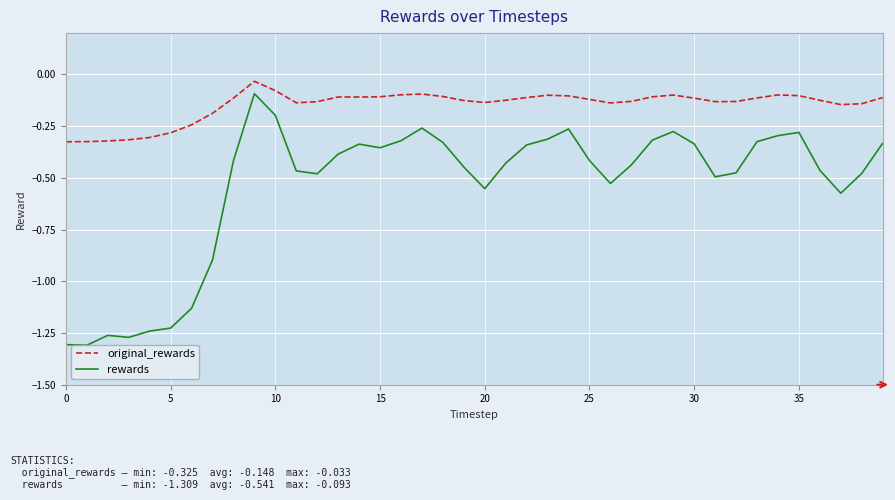

What is the difference between the maximum and minimum values in the rewards series?

1.2